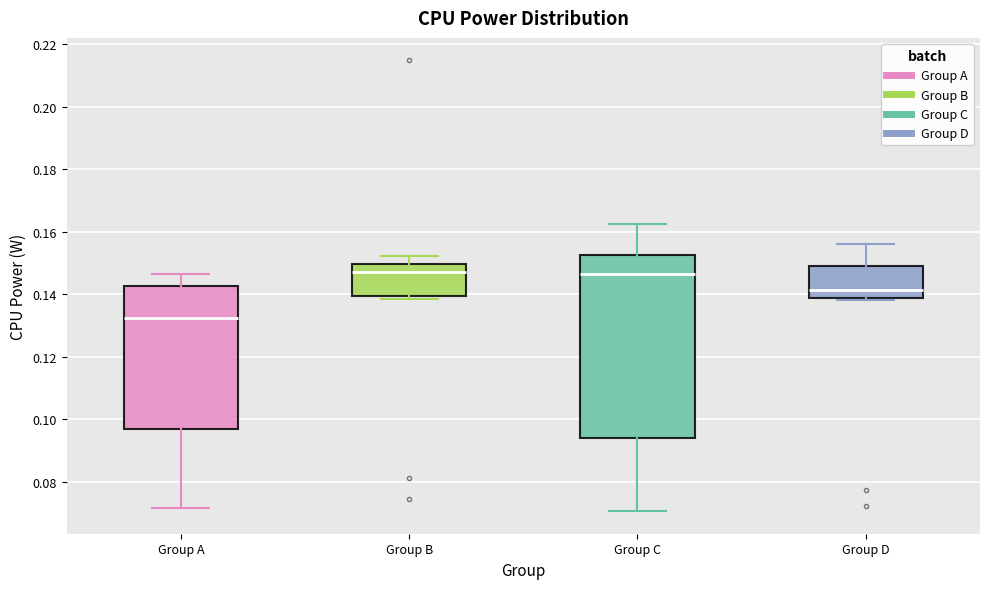

Comparing the boxes themselves (not the whiskers), which one is the tallest?

Group C